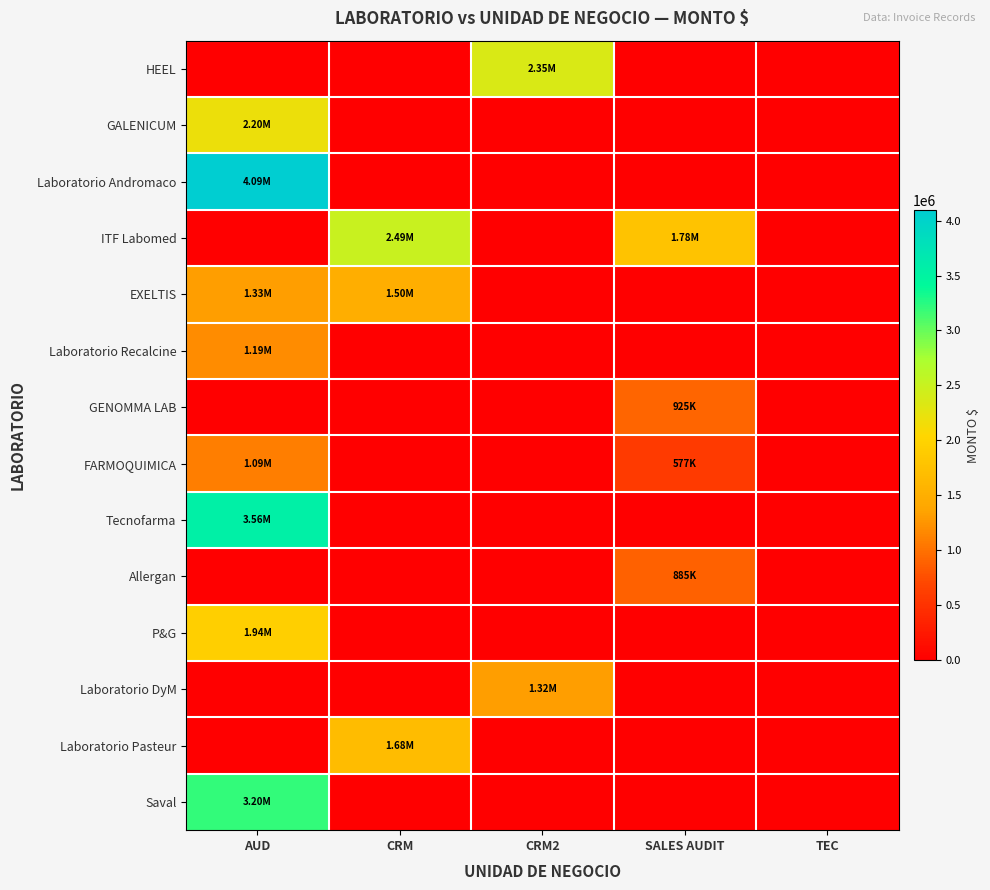

What is the spread (max minus min) of values at AUD?

4091870.0